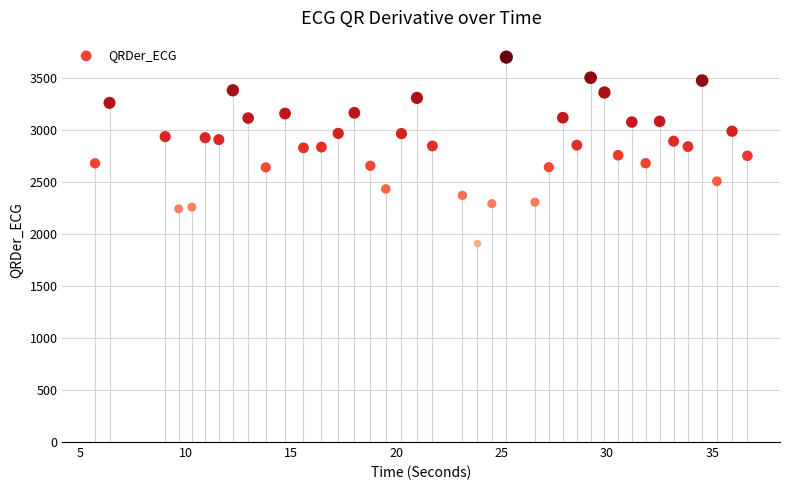

What is the range of X values (max minus min)?

31.0